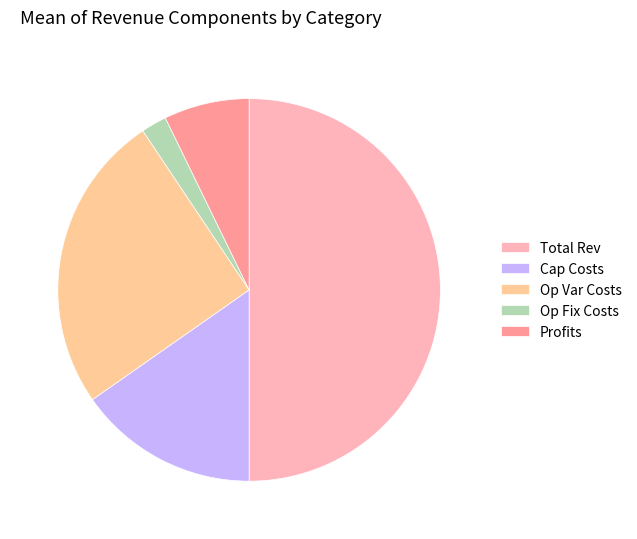

Which slice is the smallest?

Op Fix Costs